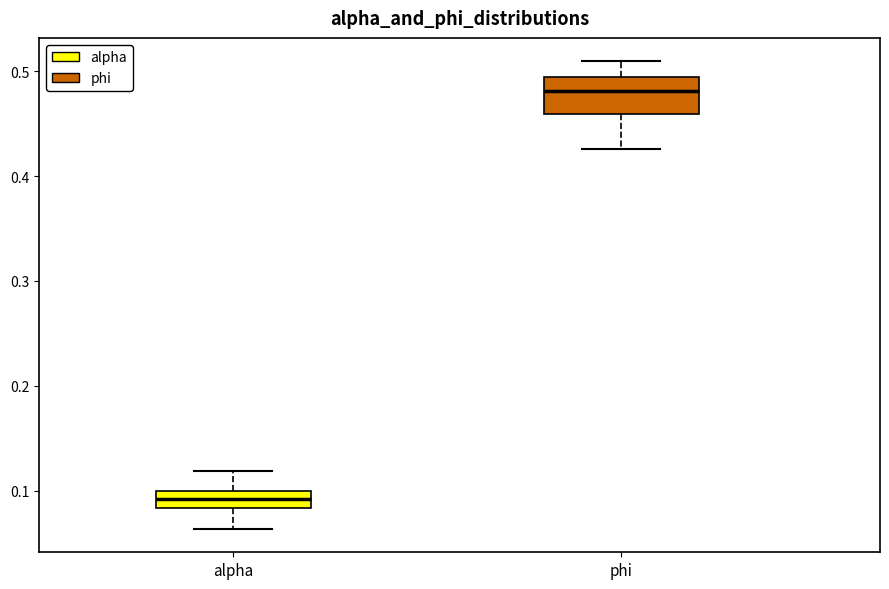

Reading left to right, read every box against the y-axis: the position of its median line, the range the box covers, and the ends of its whiskers. The values are not printed on the chart, so give them approximately, as read against the axis.

alpha: median 0.09, box 0.08 to 0.10, whiskers 0.06 to 0.12
phi: median 0.48, box 0.46 to 0.49, whiskers 0.43 to 0.51